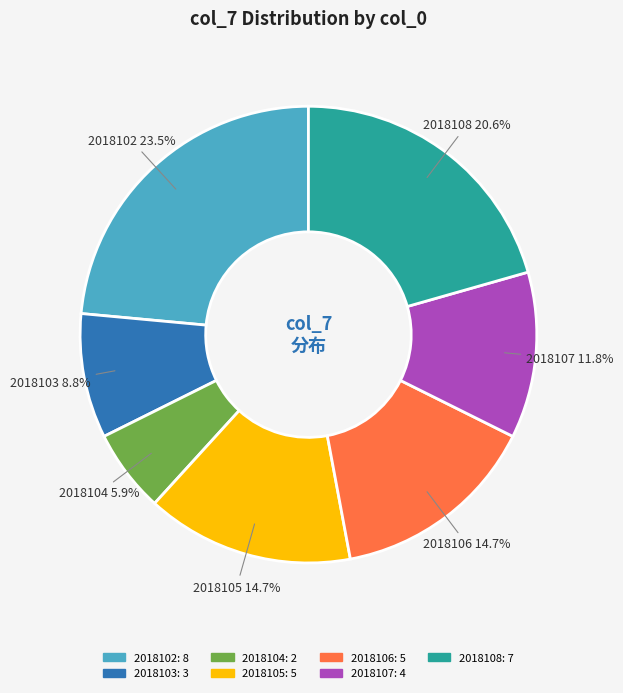

Which slice is the smallest?

2018104